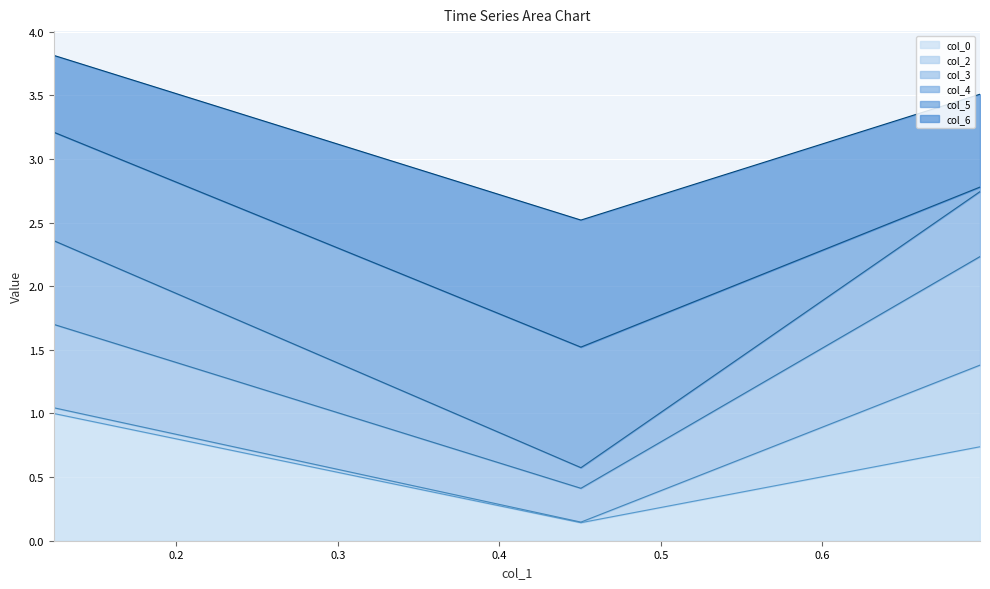

At which category is the sum across all series the highest?

0.12400877300754953